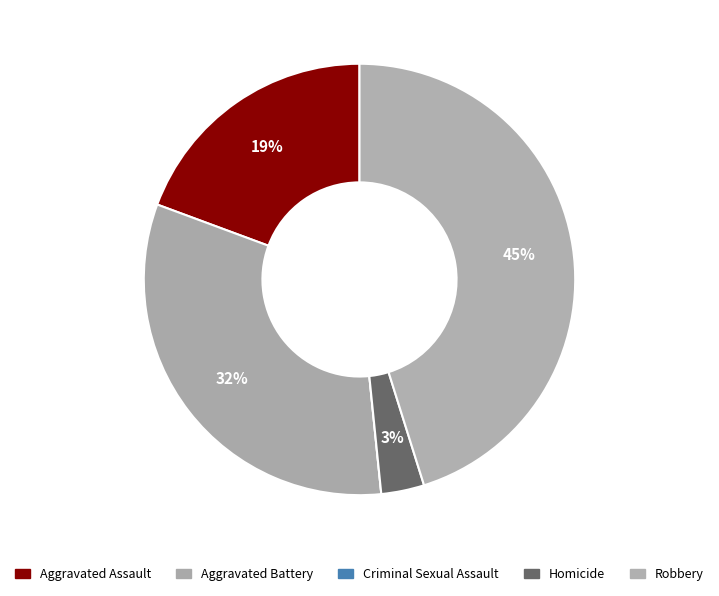

What is the largest slice in the pie chart?

Robbery